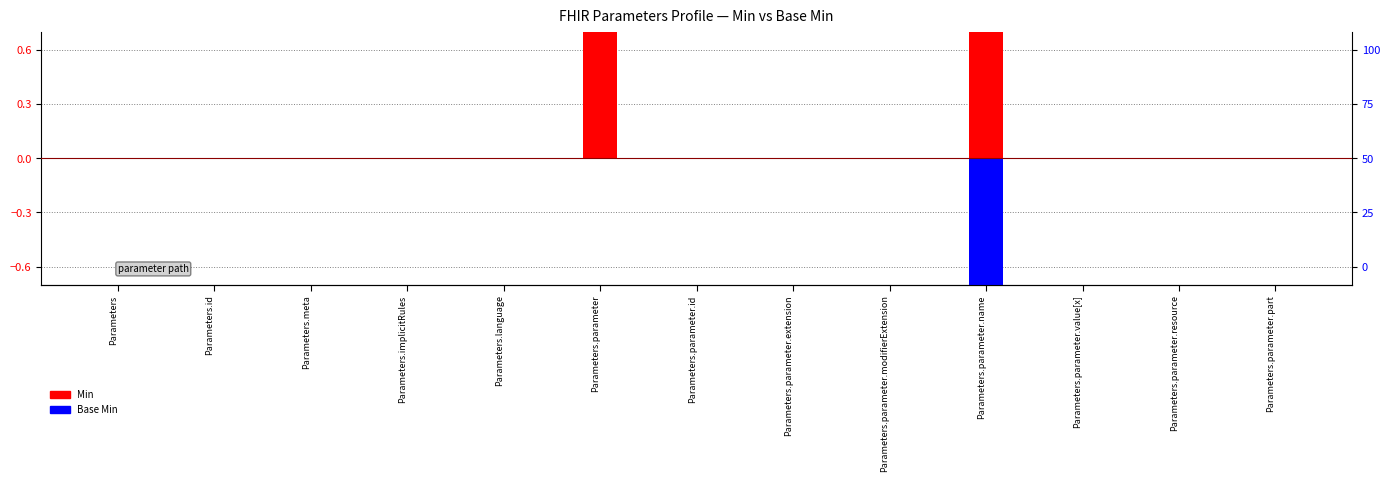

Count the Min values in the range 0 to 1.

13